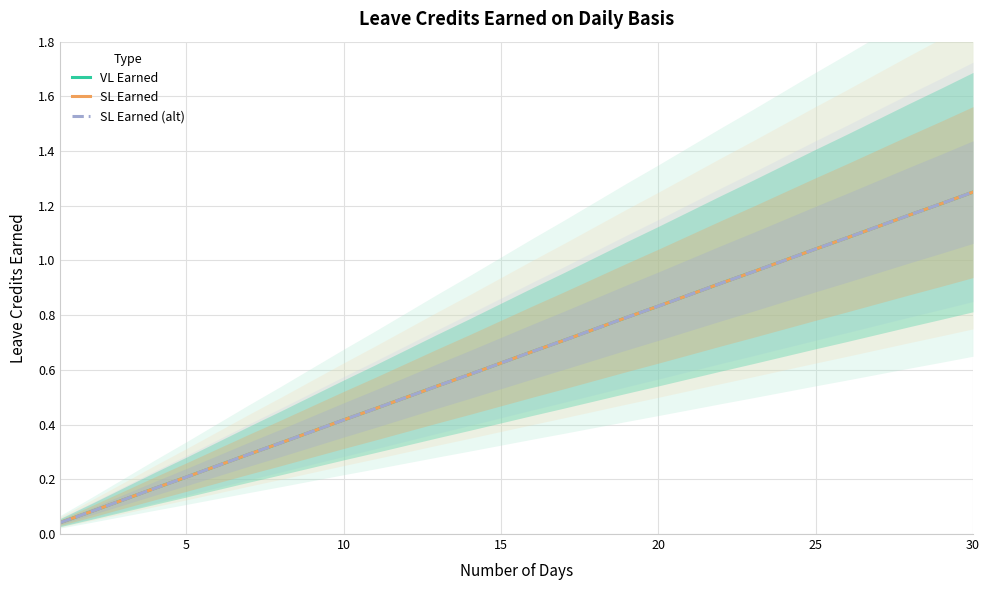

What are all the series names shown in the legend?

VL Earned, SL Earned, SL Earned (alt)